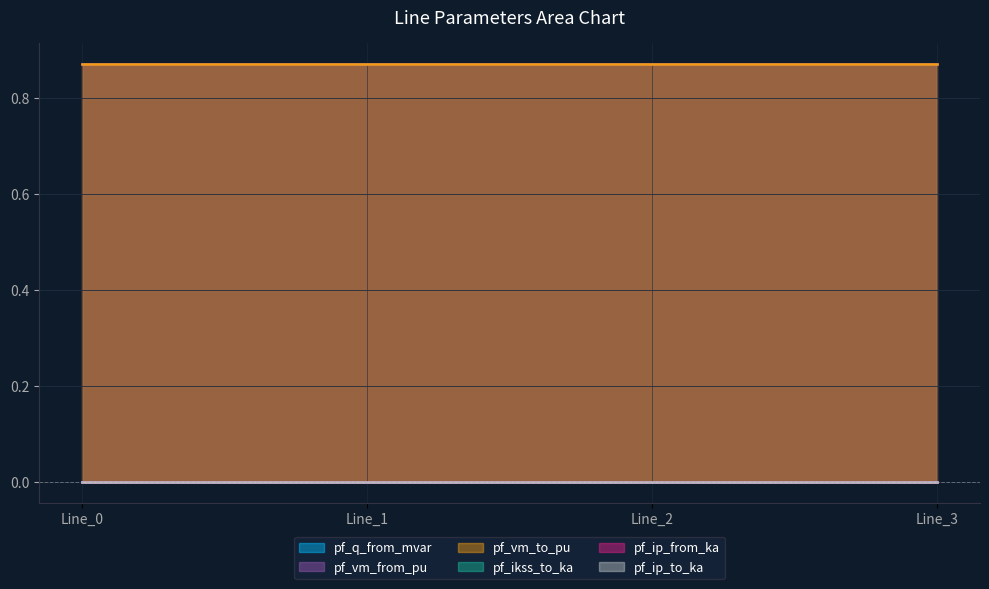

Does the chart display data point markers on the line(s)?

No